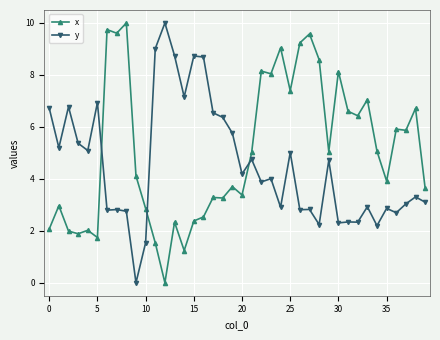

What is the value of the y point at the 19th from the left?

6.4